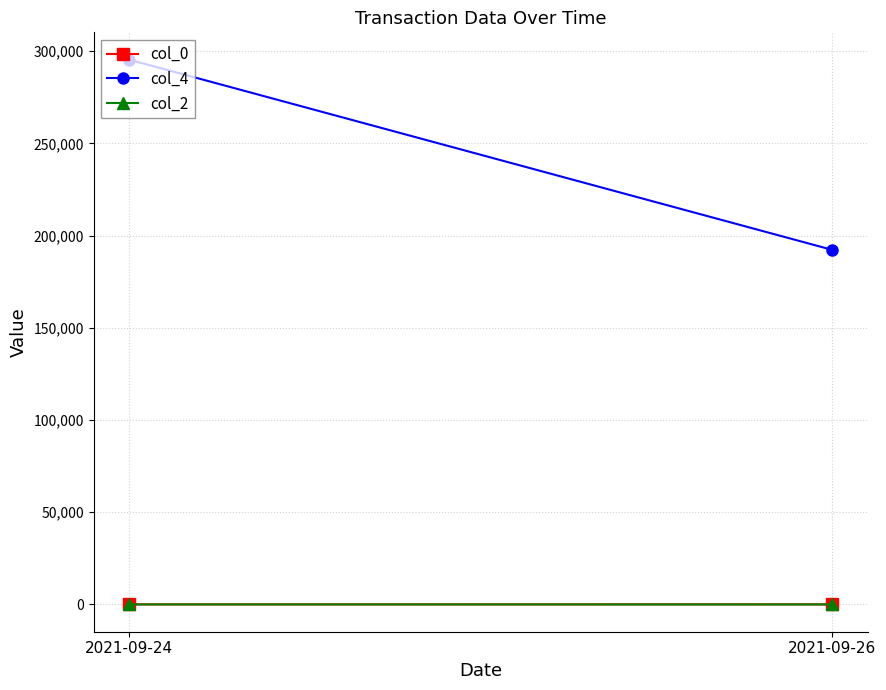

Is this an area chart (filled region under the line)?

No